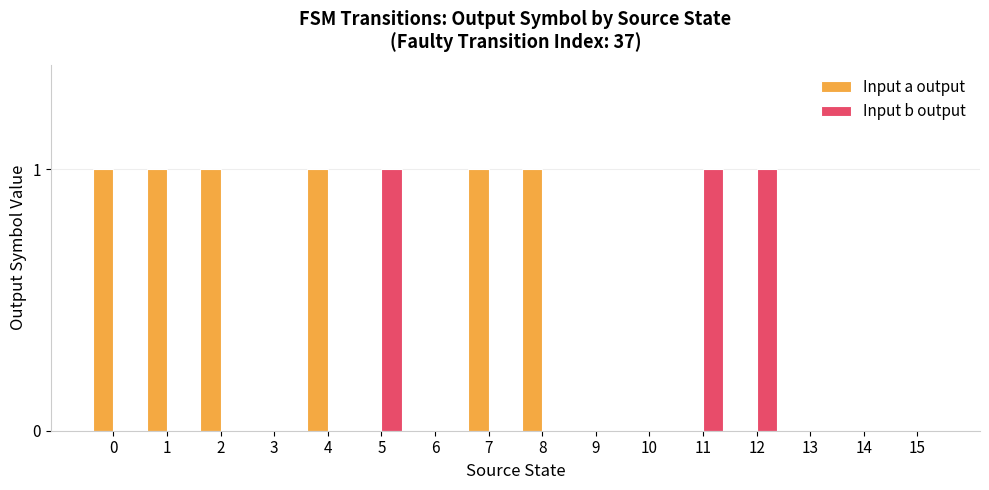

Which series has the largest total across all categories?

Input a output